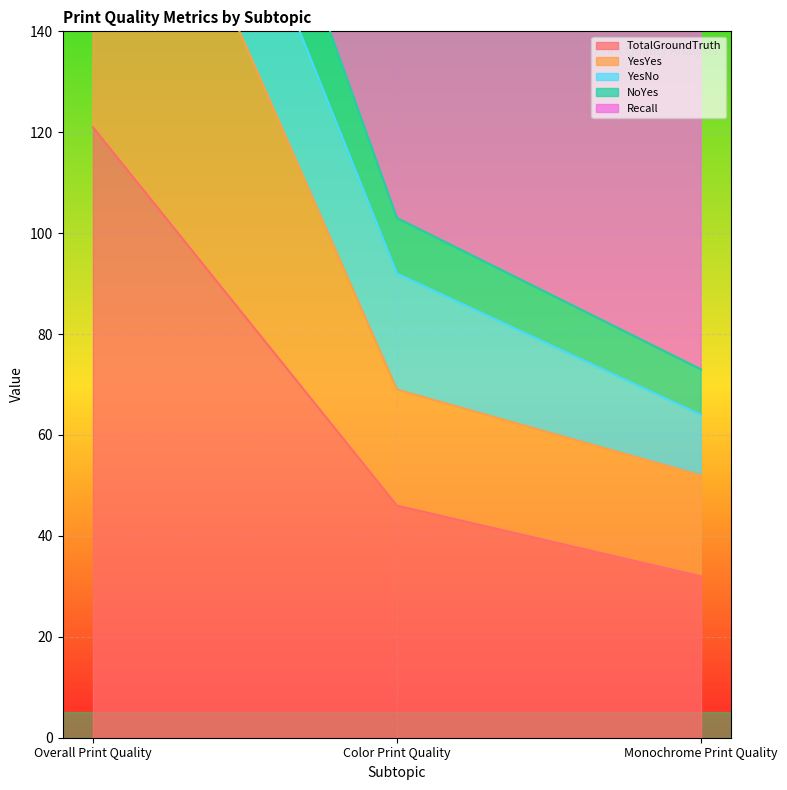

What position from the left is Color Print Quality?

2